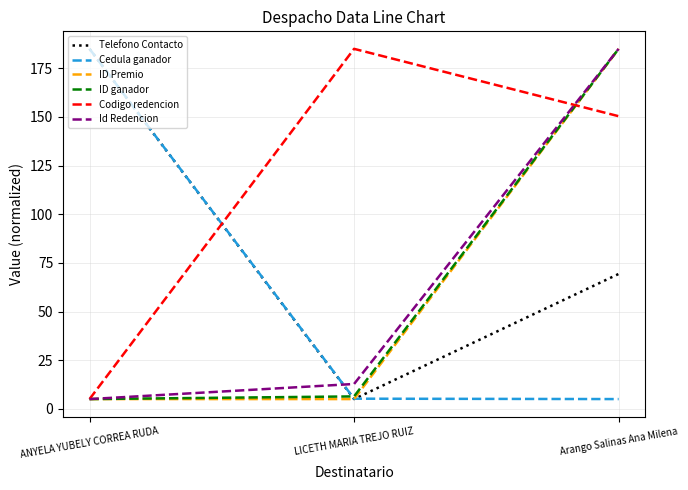

What is the minimum value shown in the chart?

5.0